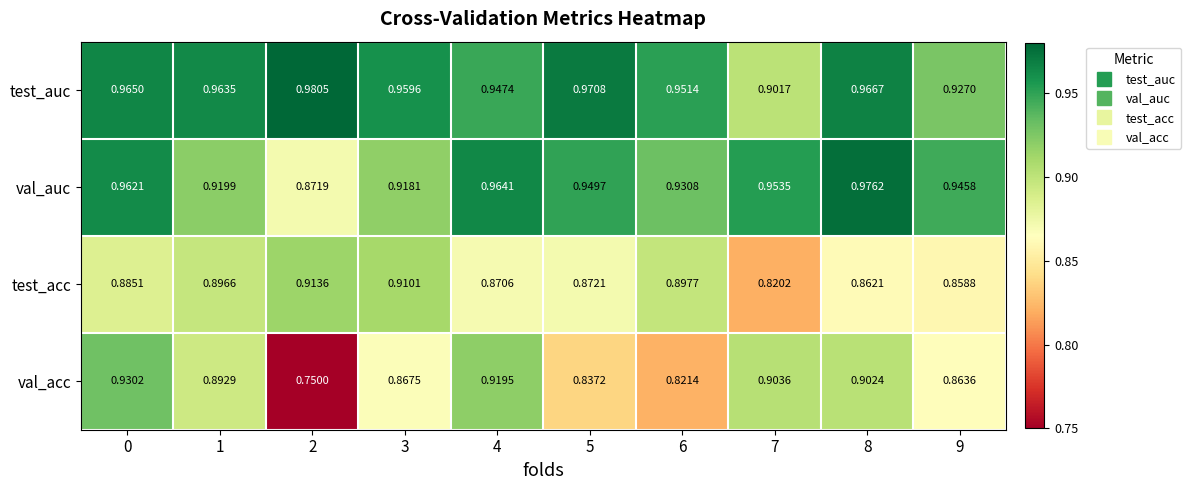

At how many categories does at least one series exceed 0?

10